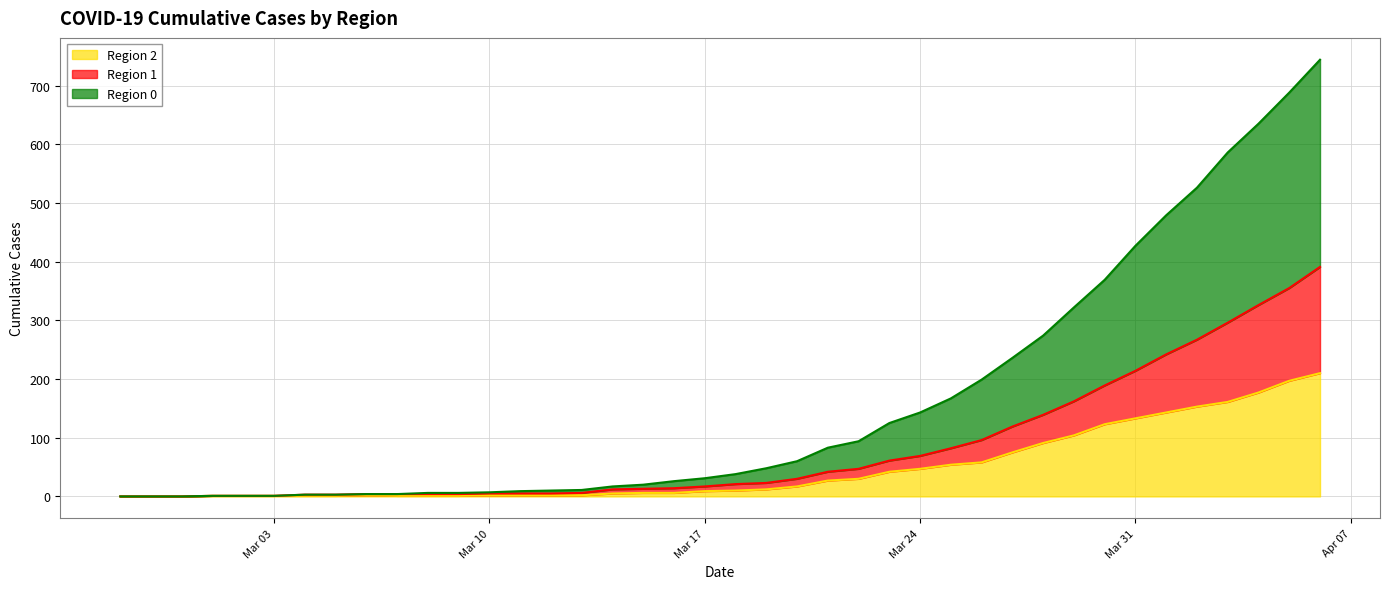

Count the number of data series in this chart.

3